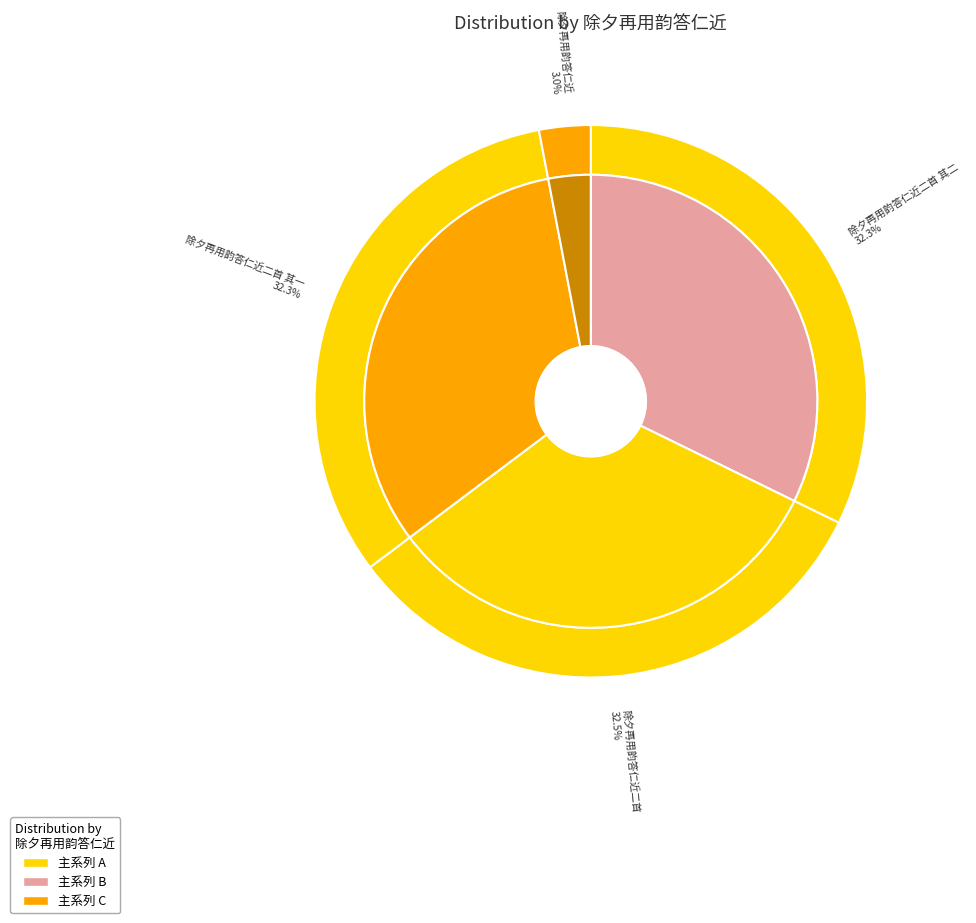

What percentage is the 除夕再用韵答仁近二首 其二 slice, to the nearest percent?

32%